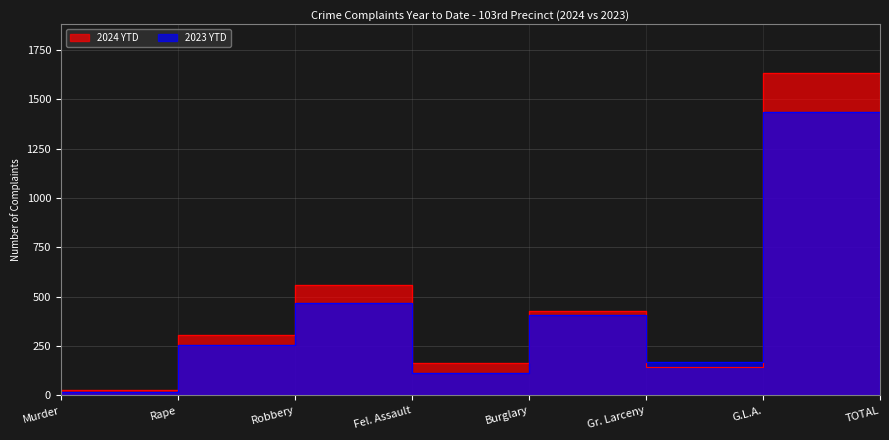

True or false: 2023 YTD has a value of 1434 at TOTAL.

True